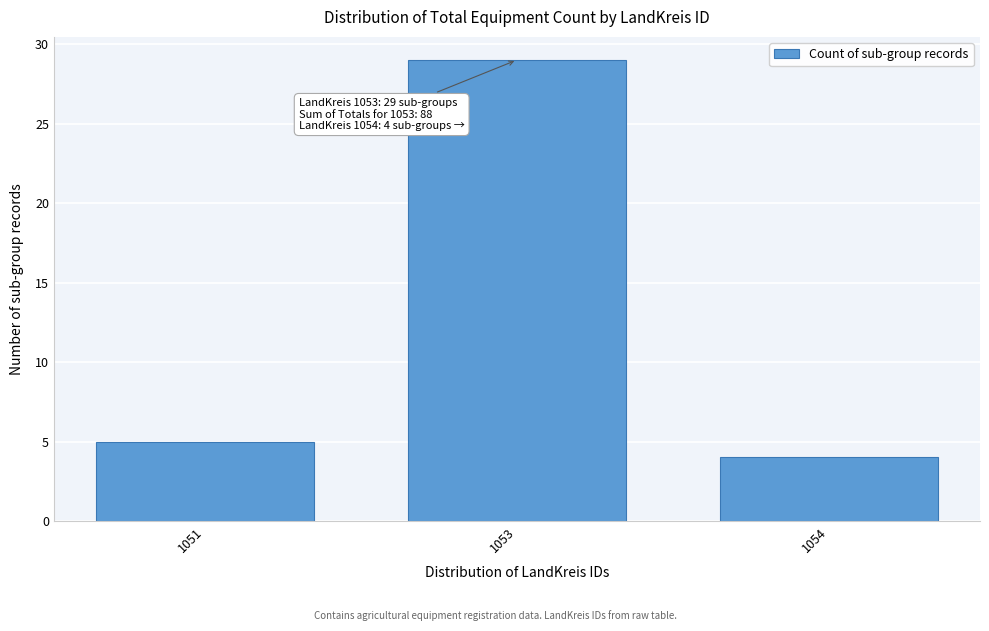

Reading left to right, extract all data points from this chart.

1051=5	1053=29	1054=4